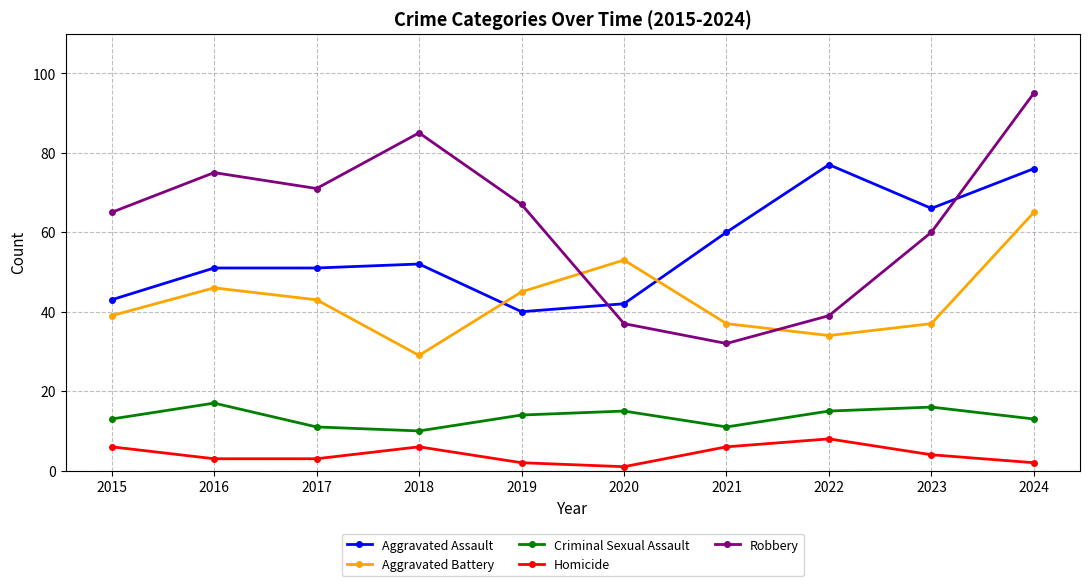

What is the approximate value of Criminal Sexual Assault at 2022?

15